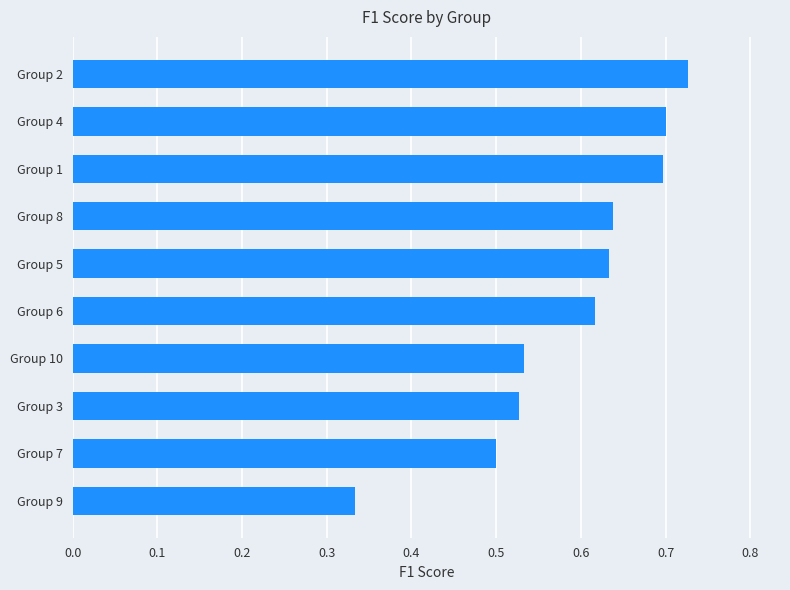

What is the difference between the maximum and minimum values?

0.4